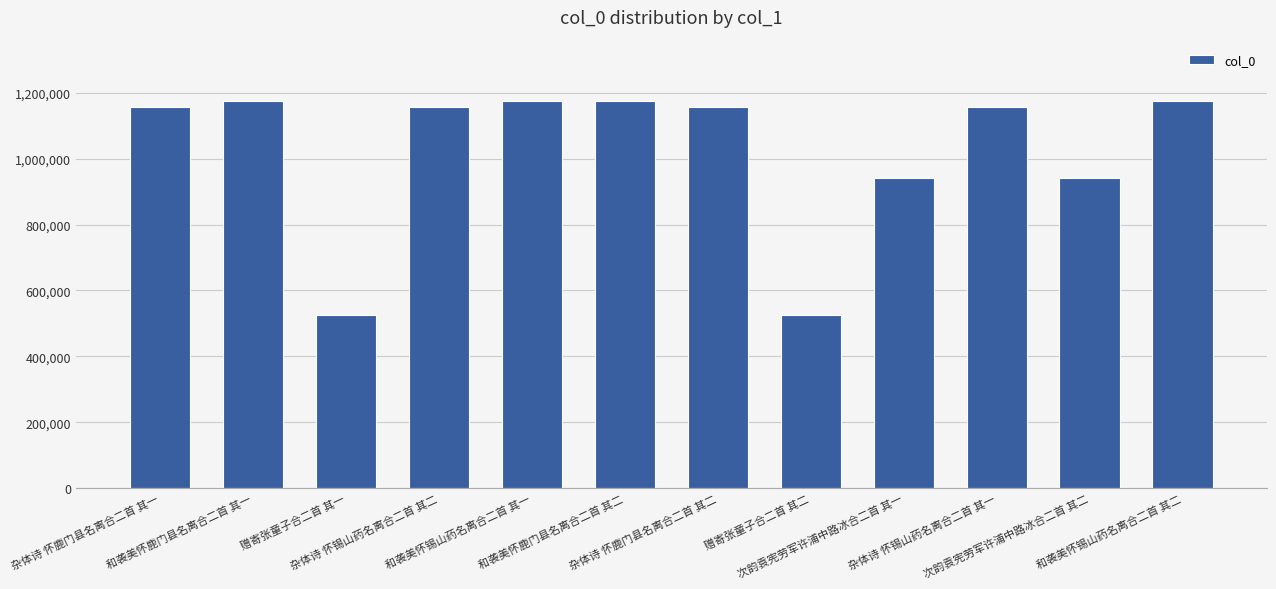

What is the greatest value displayed?

1176224